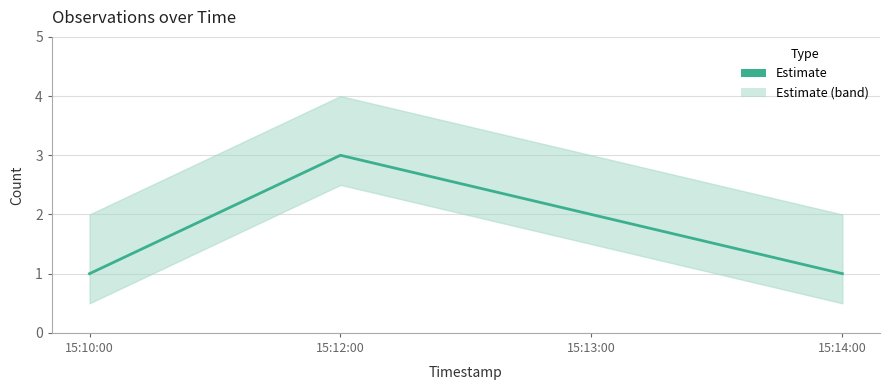

Which category has the lowest value across all series?

15:10:00